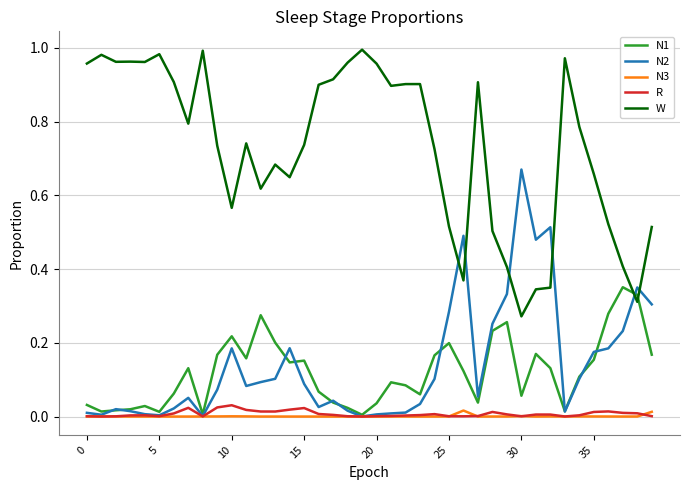

How many categories are shown in the chart?

40